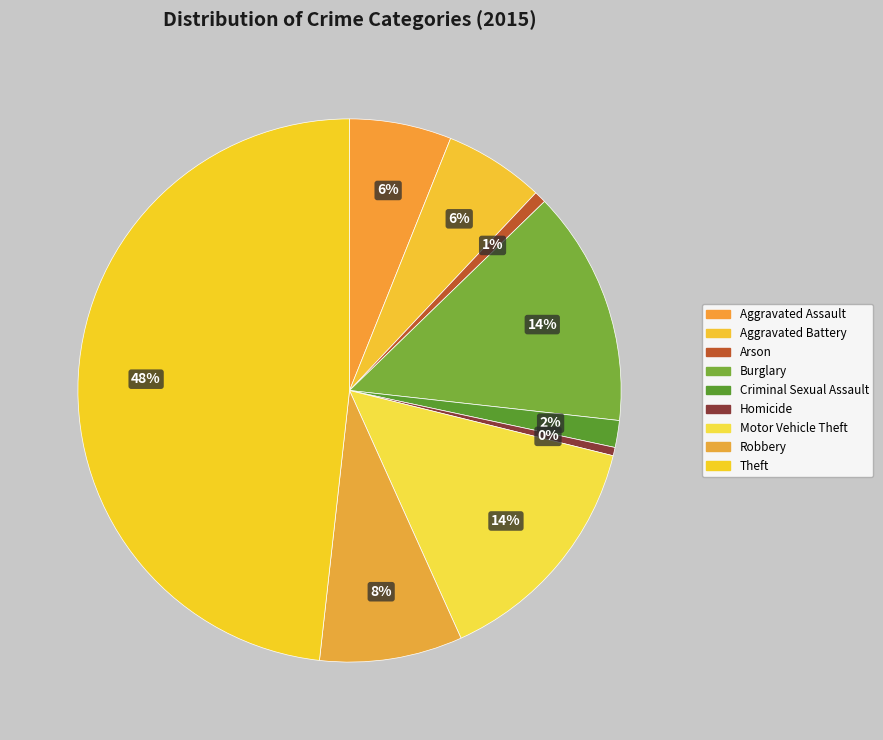

How many segments does this pie chart have?

9